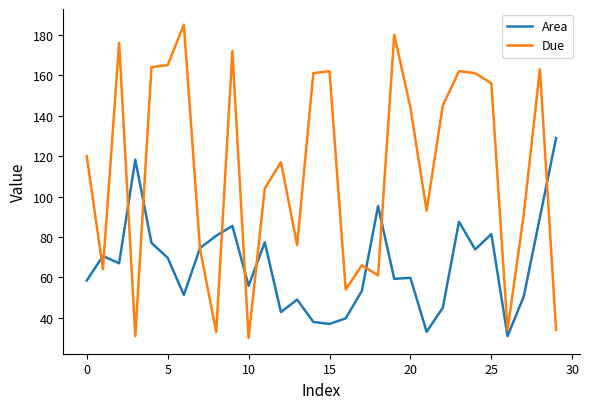

What is the highest value of the Area series?

128.9